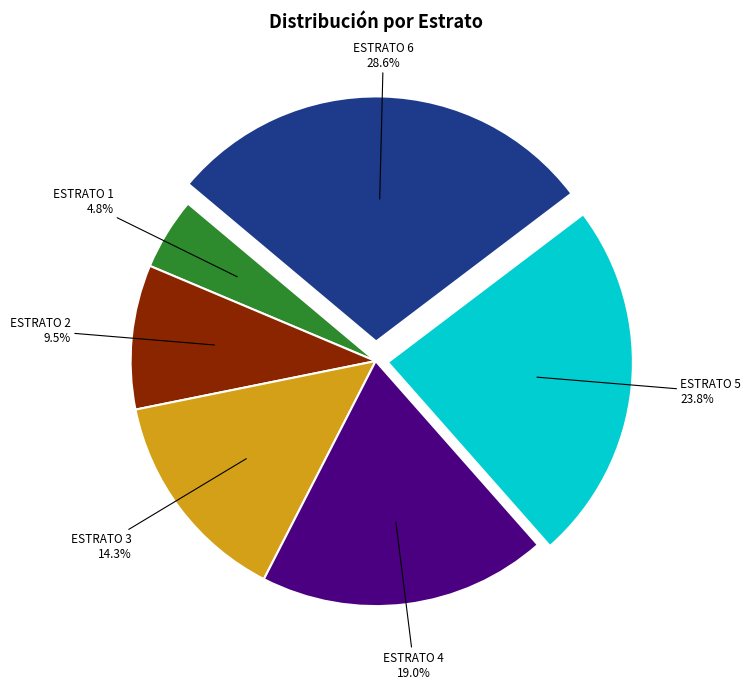

How many slices are in this pie chart?

6